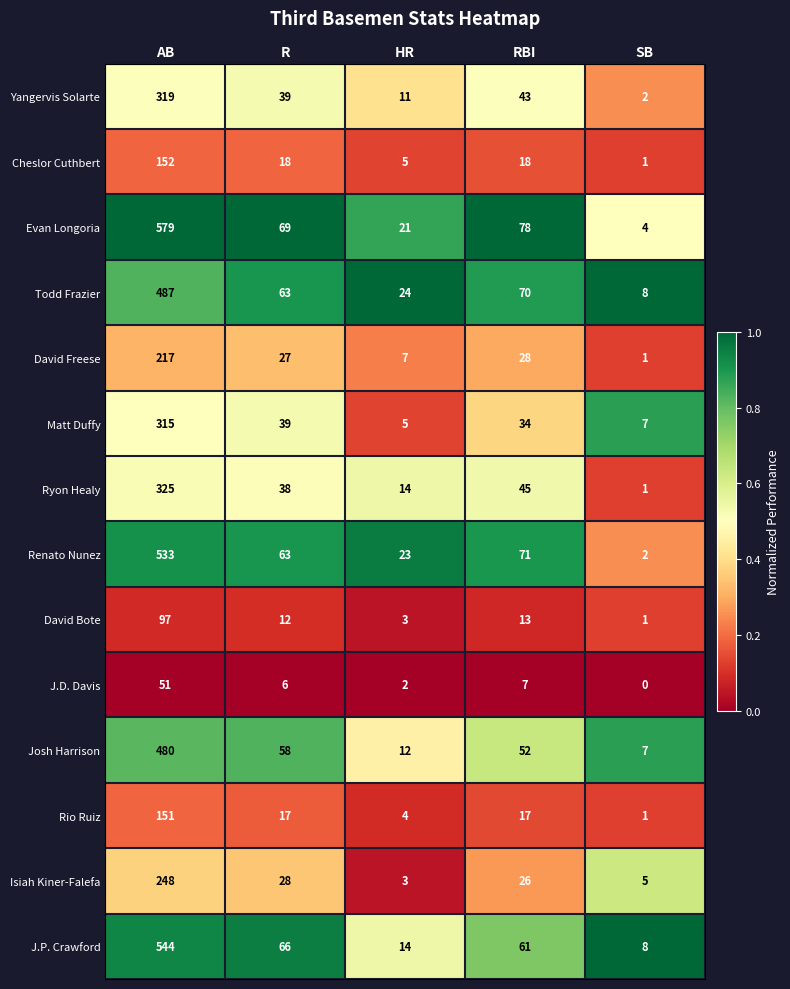

True or false: Todd Frazier has a value of 70 at RBI.

True